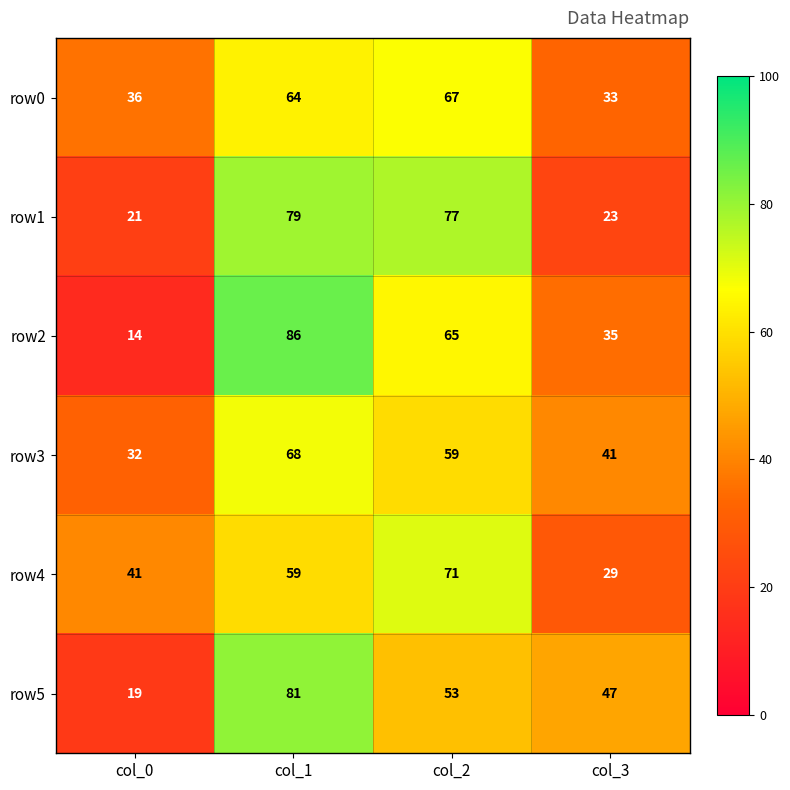

Where does the row2 series first go above 65?

col_1